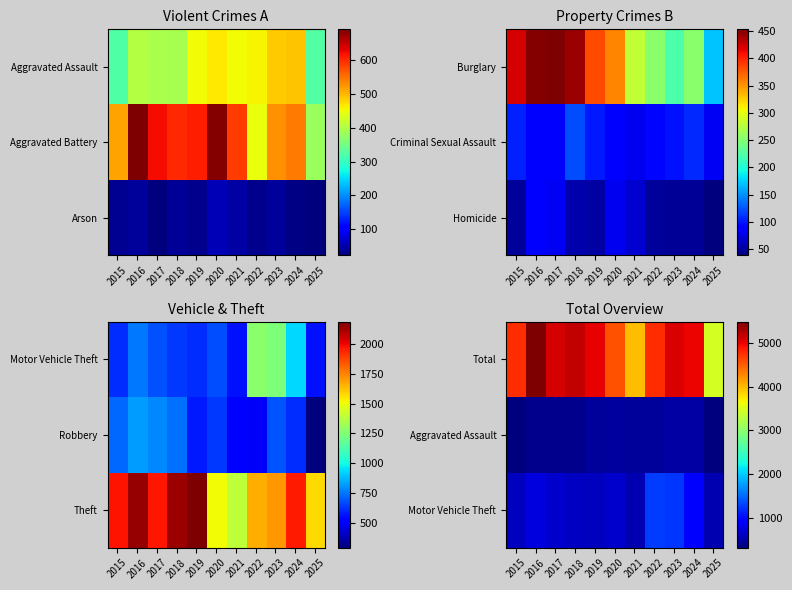

What is the minimum value for Motor Vehicle Theft?

558